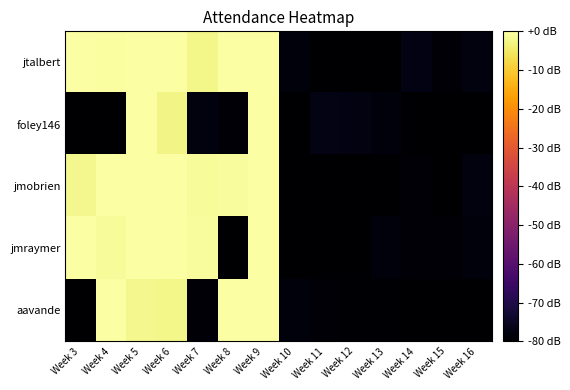

What is the smallest value displayed?

-83.0